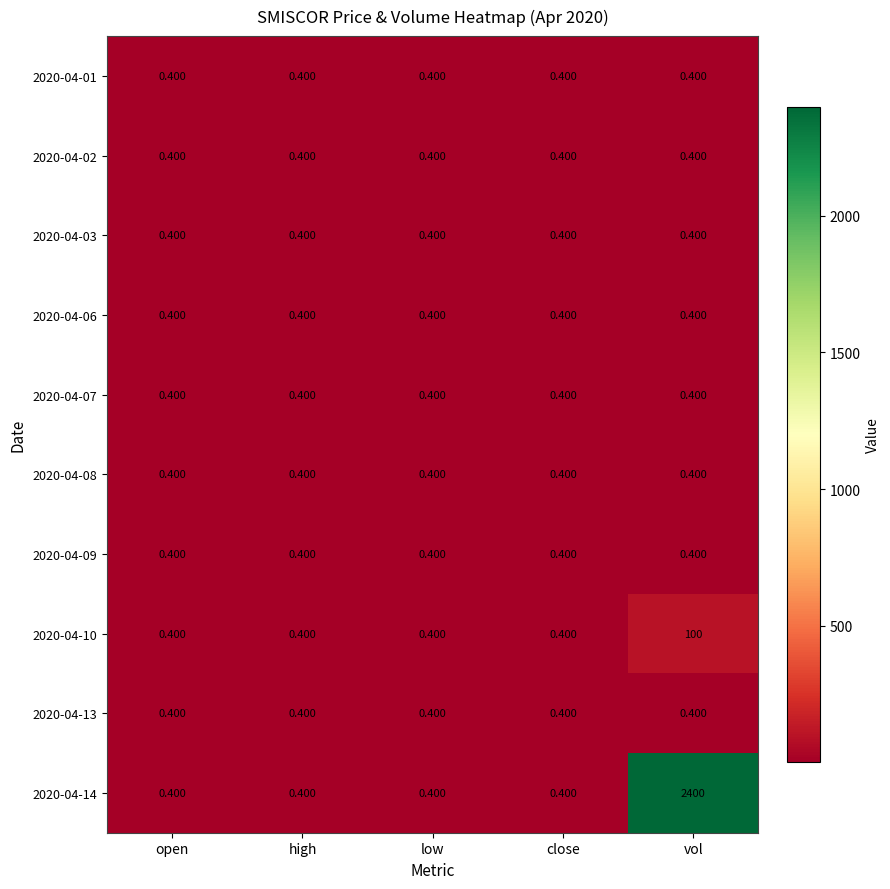

At which category does the chart reach its peak across all series?

vol